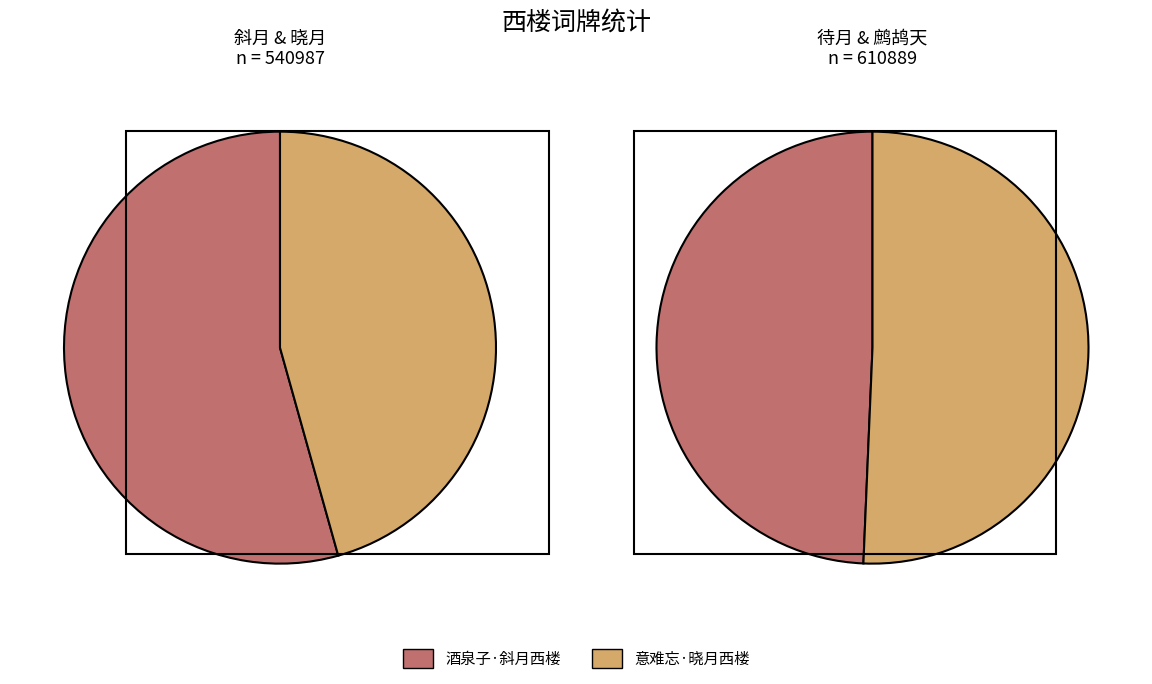

To the nearest percent, what is the difference between the largest and smallest slice percentages?

5%